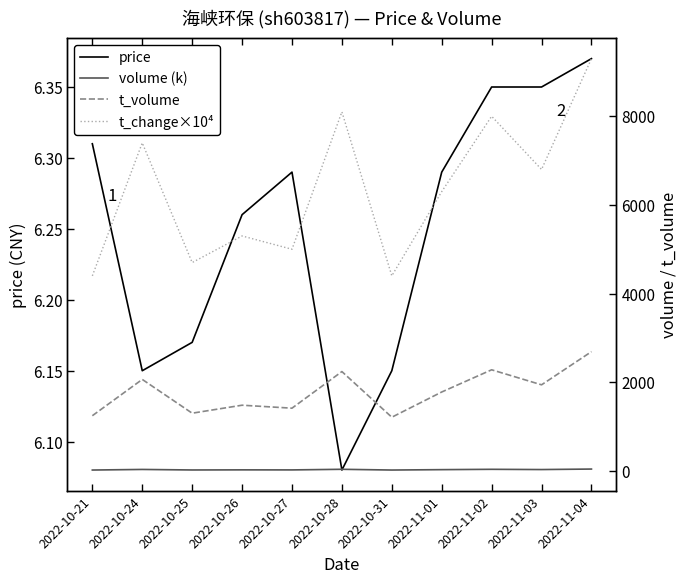

In volume (k), how many points are higher than both neighbors (excluding endpoints)?

4